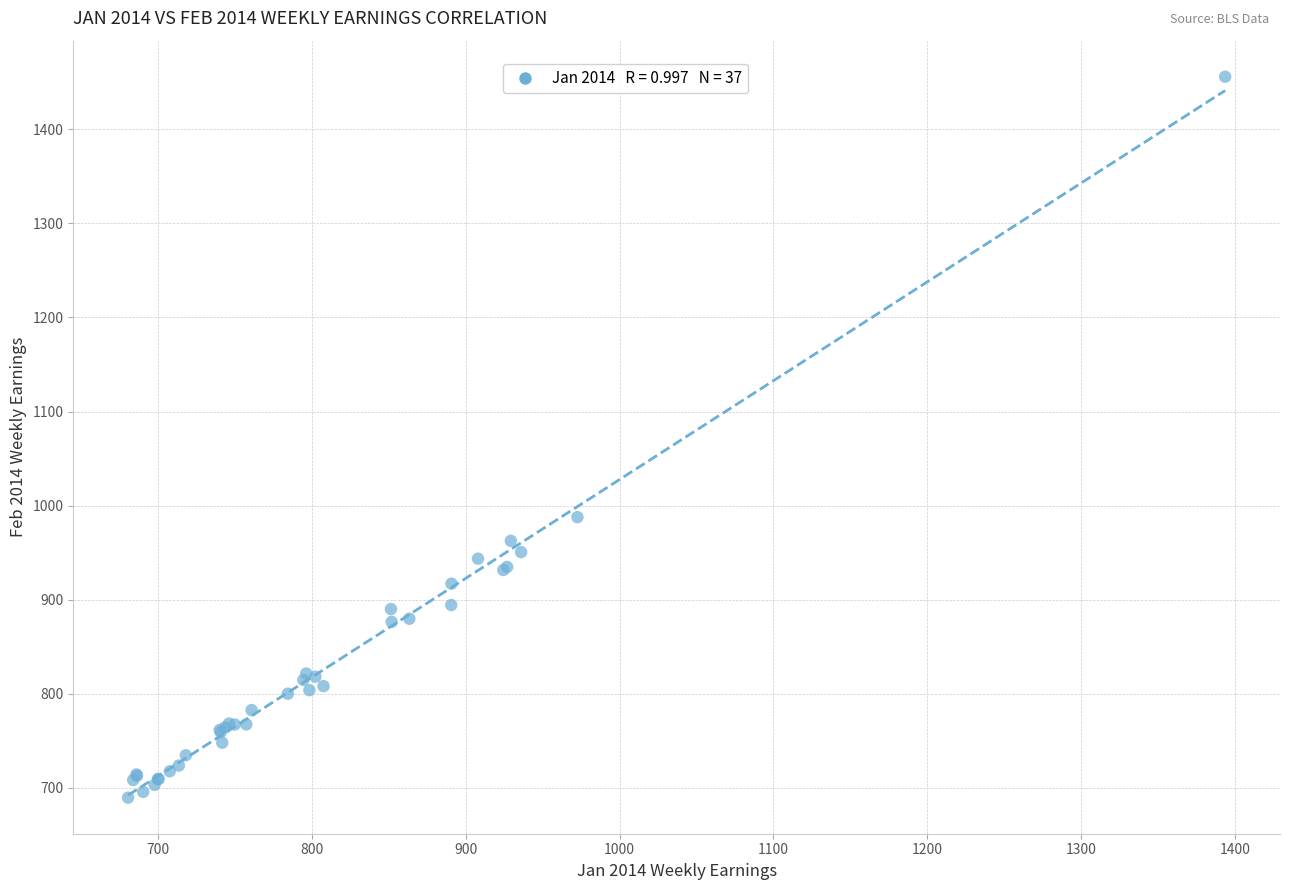

What Y value in the scatter plot is closest to 1072?

987.7